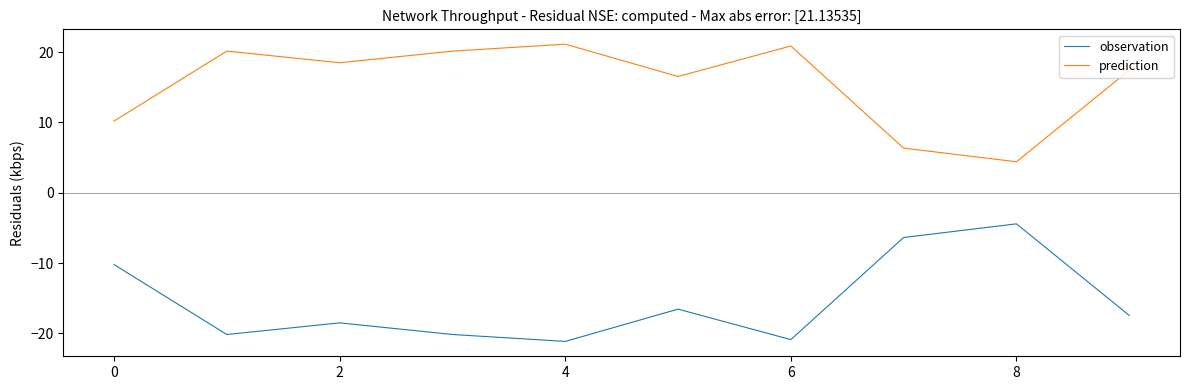

True or false: observation and prediction cross at least once.

False